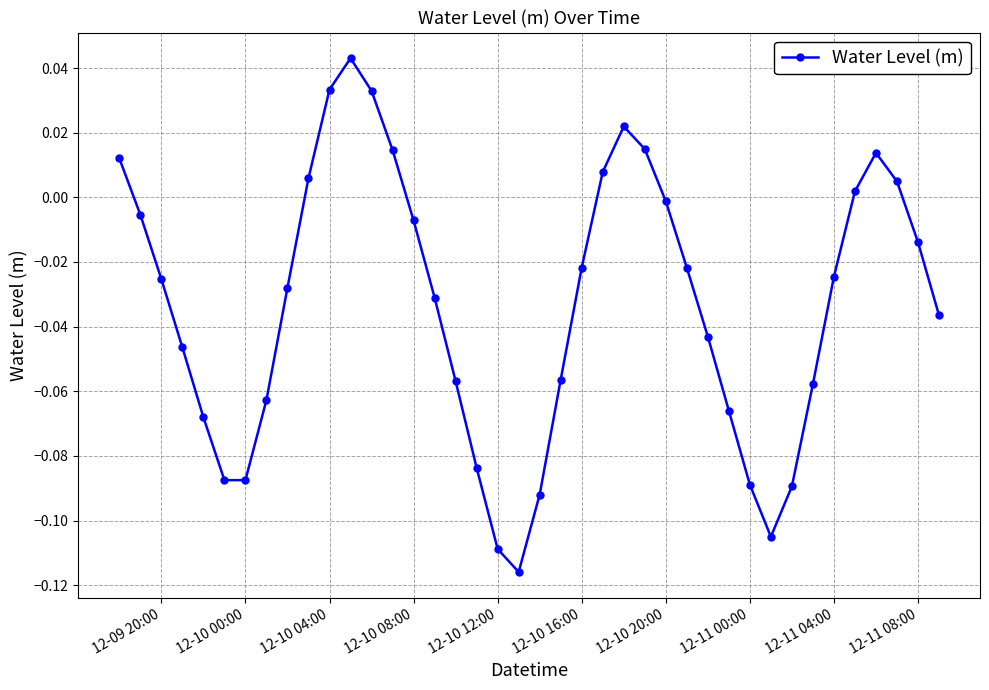

How many interior local peaks (higher than both neighbors) does the data have?

3